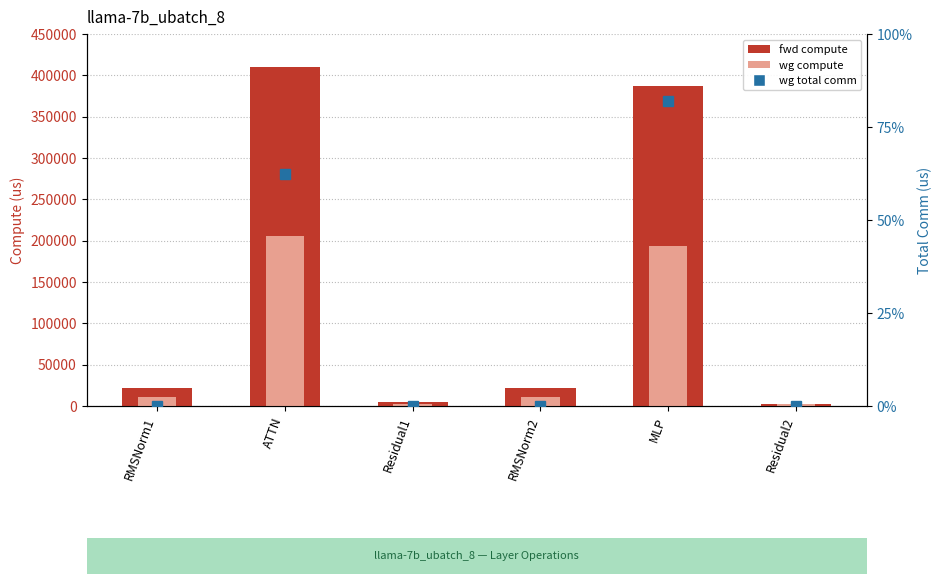

What is the sum of all wg compute values?

425049.2